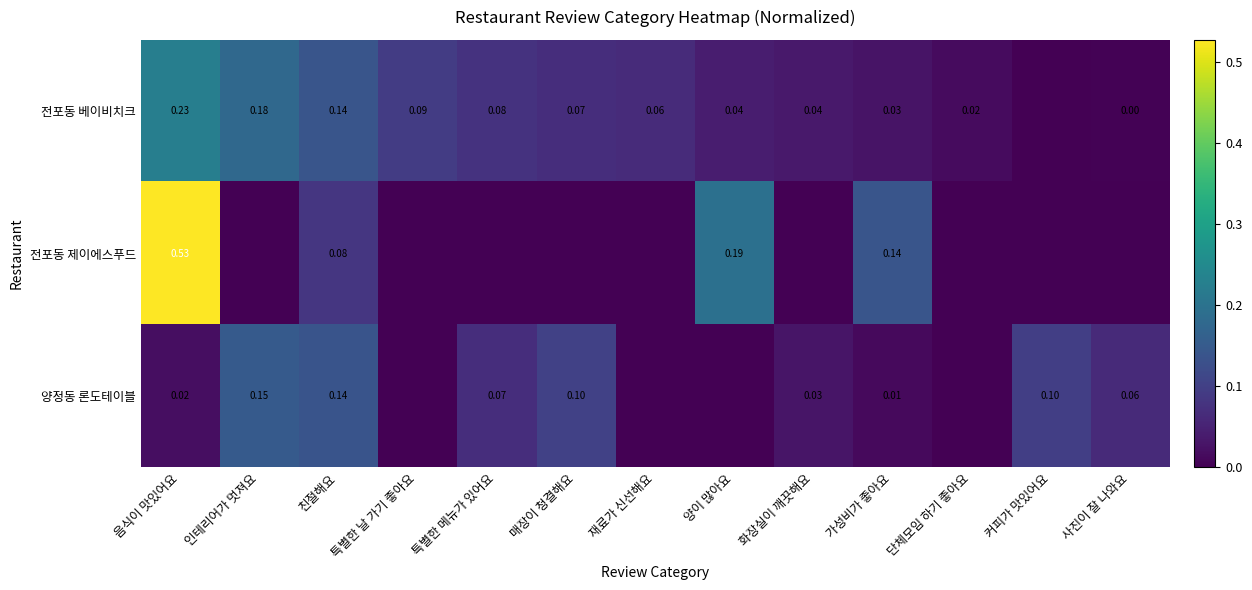

Rank the series at 가성비가 좋아요 from highest to lowest value.

전포동 제이에스푸드, 전포동 베이비치크, 양정동 론도테이블